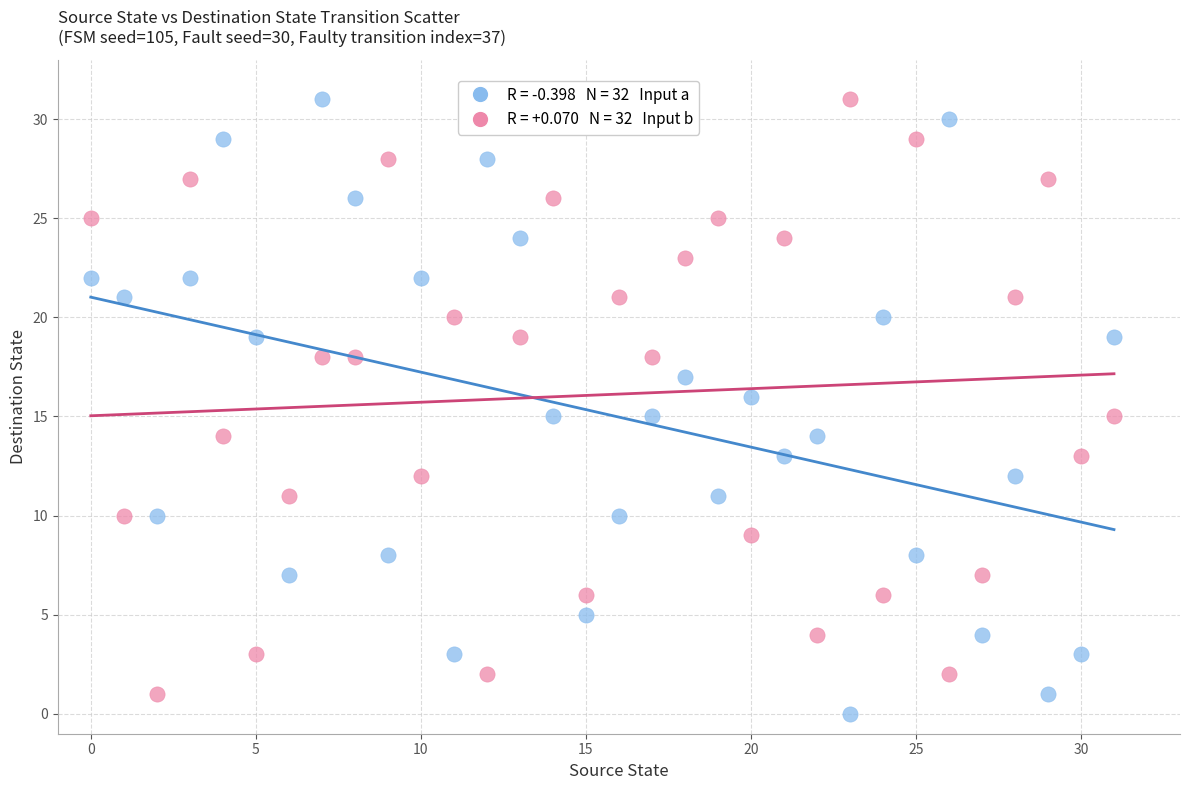

Across all data points, what is the range of Y values (max minus min)?

31